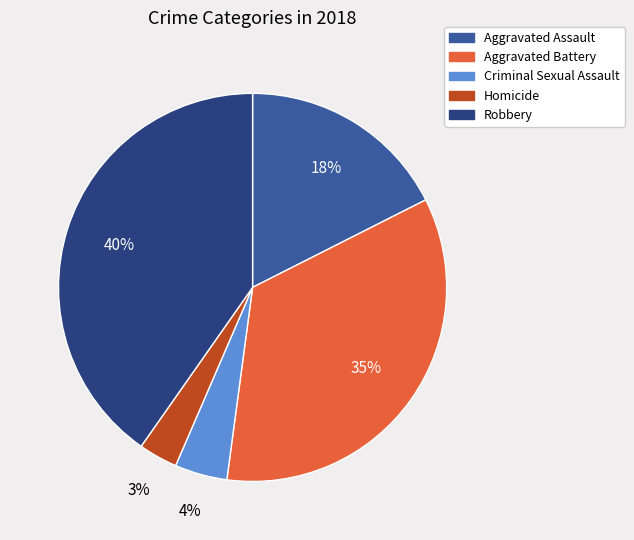

Count the number of slices in the pie.

5